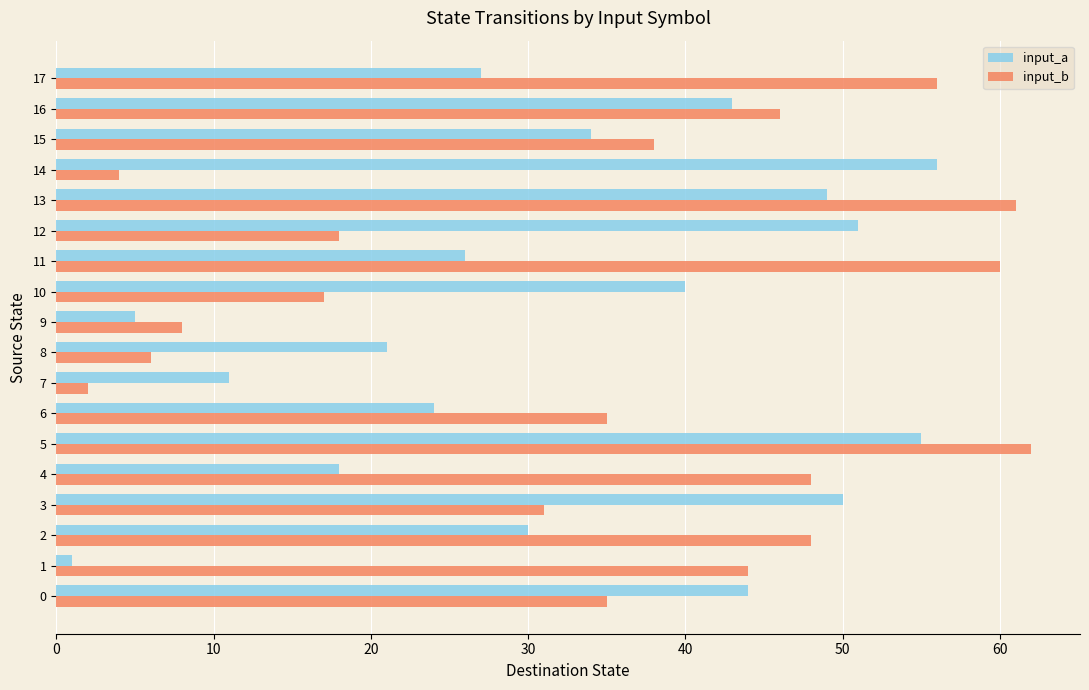

At which label does input_b reach its peak?

5